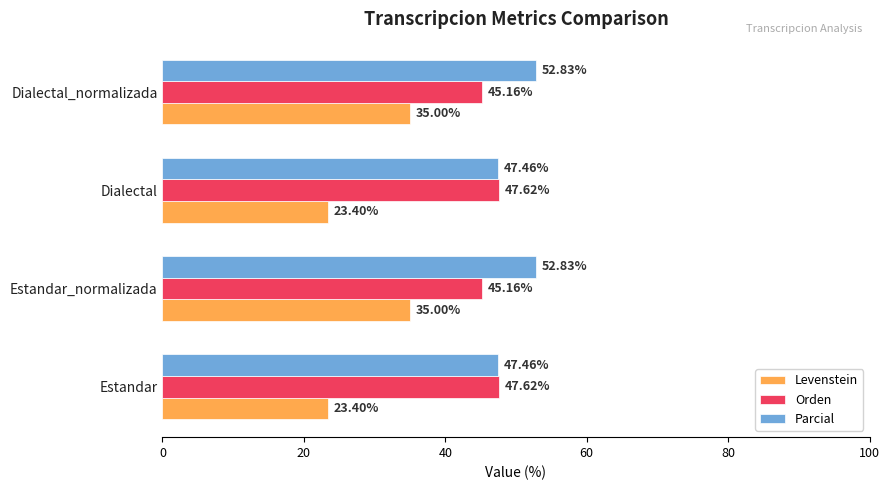

What is the spread (max minus min) of values at Dialectal?

24.2